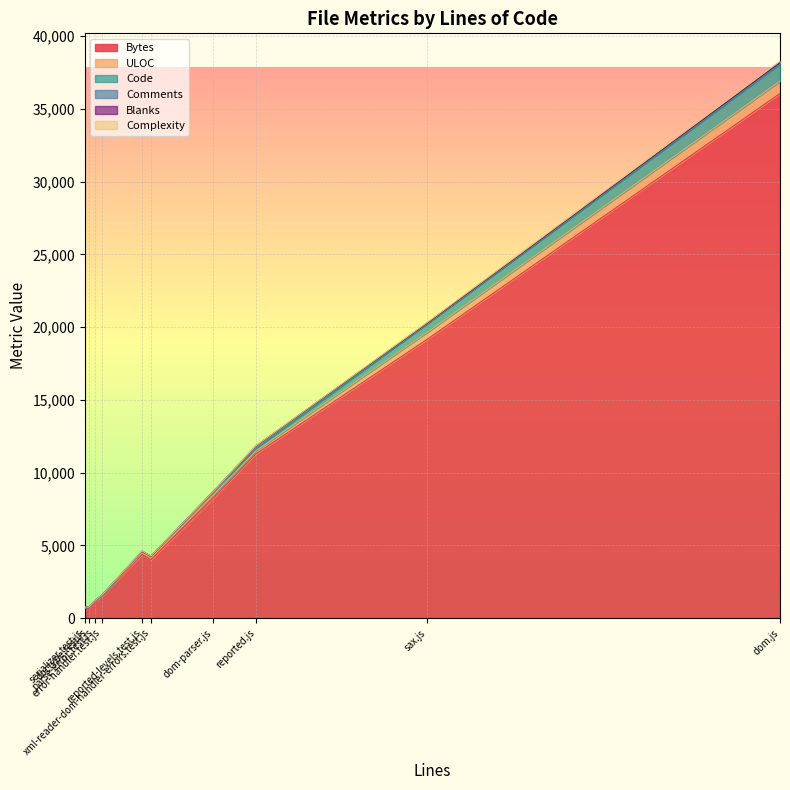

How many values in the Bytes series exceed 4574?

4